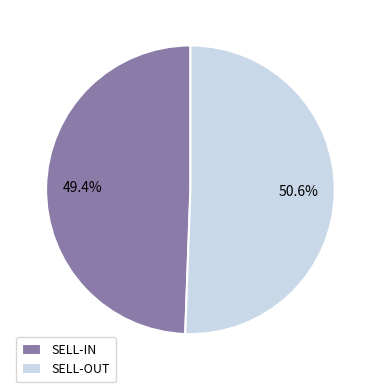

To the nearest percent, what portion does SELL-OUT represent?

51%